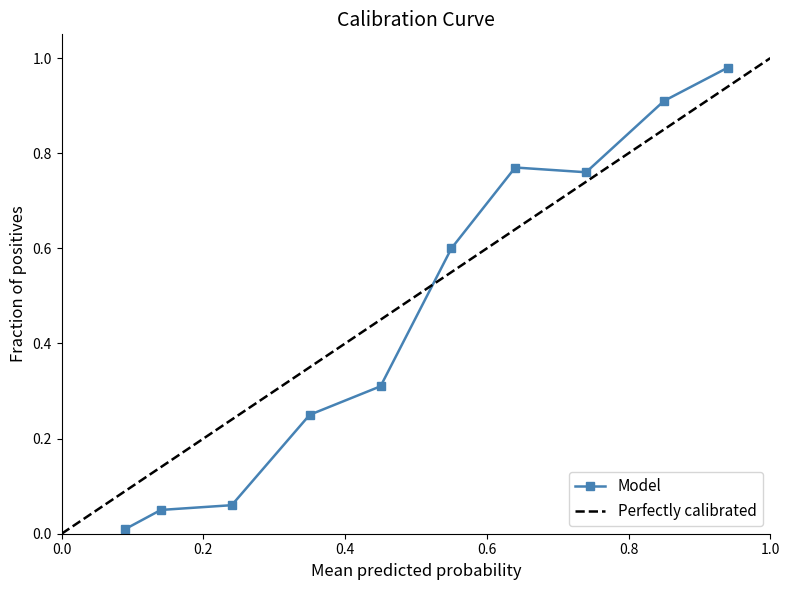

What is the value of the Model point at the 5th from the left?

0.3